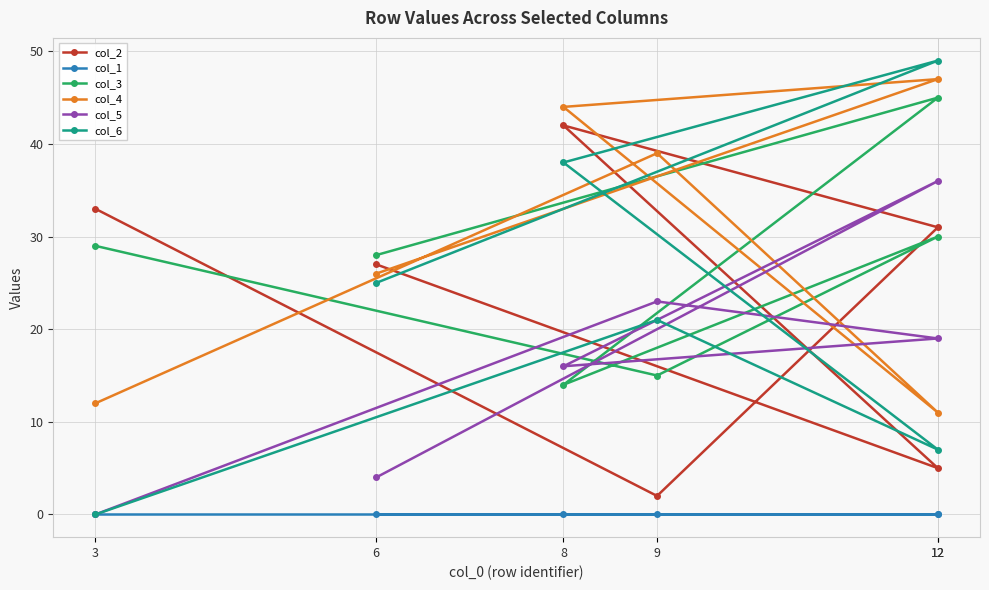

Read the col_5 value at 12.

36